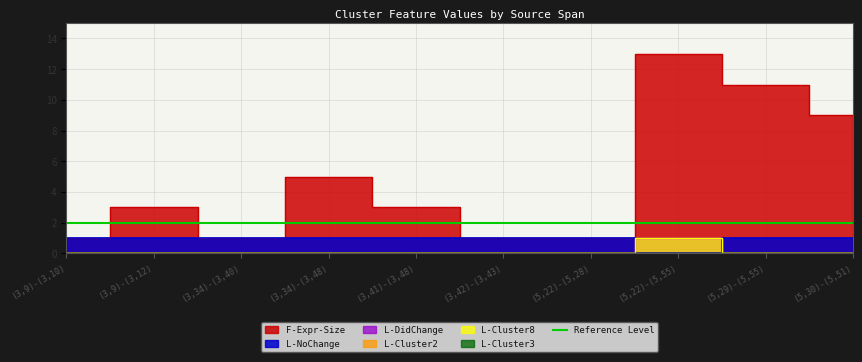

Is this an area chart (filled region under the line)?

No